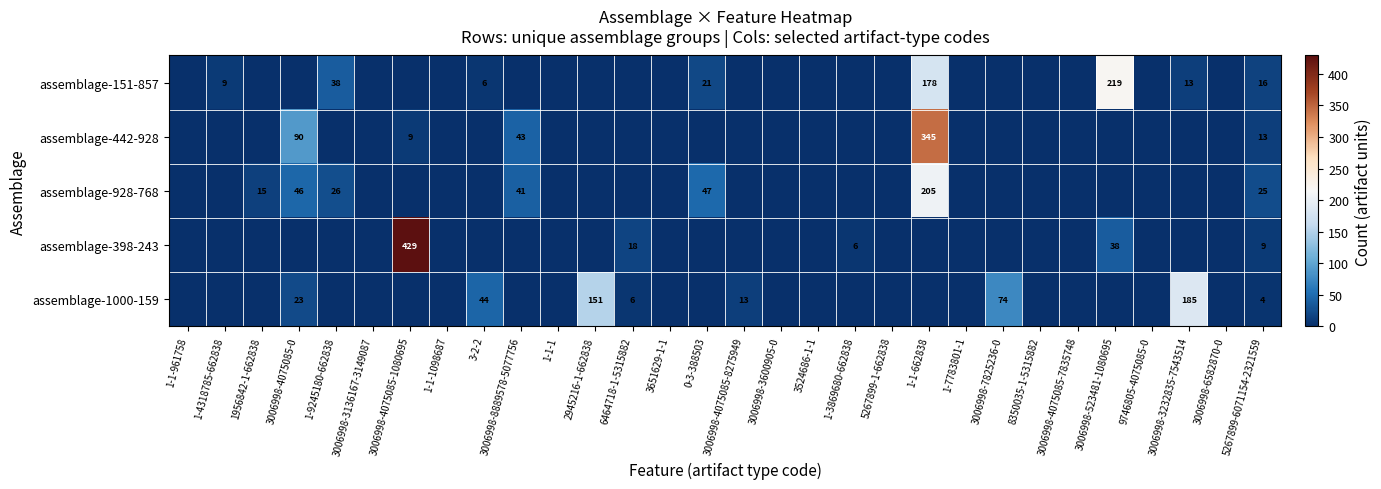

The value of assemblage-928-768 at 3006998-4075085-0 is 46. True or false?

True